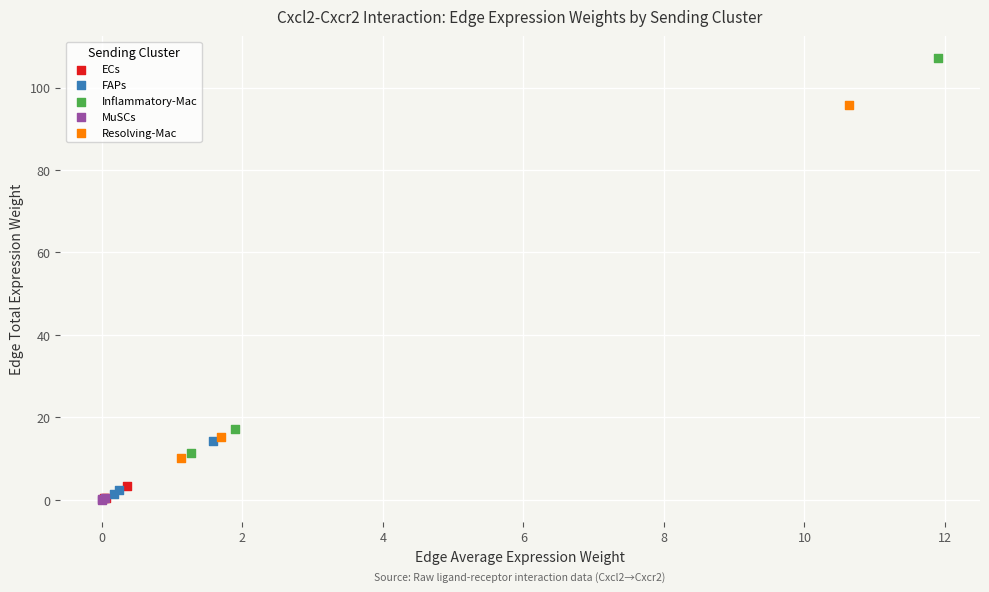

Which series has the widest spread of Y values?

Inflammatory-Mac